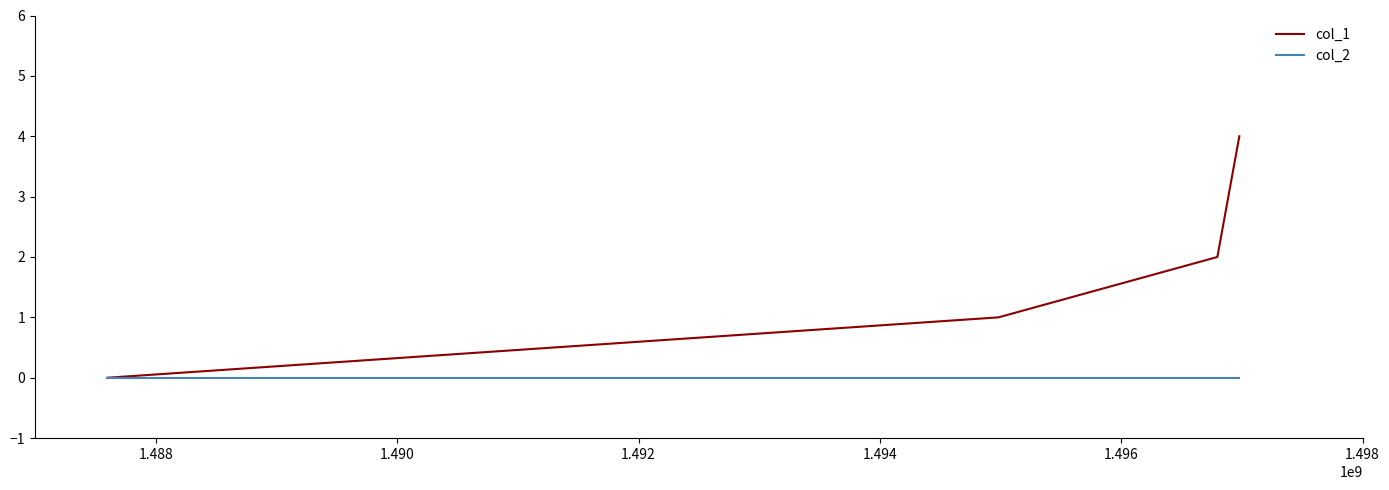

What is the greatest value displayed?

4